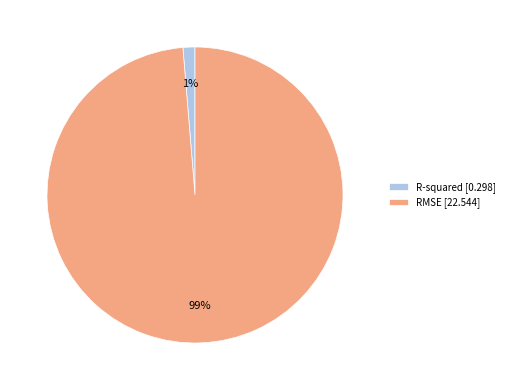

What is the majority slice?

RMSE